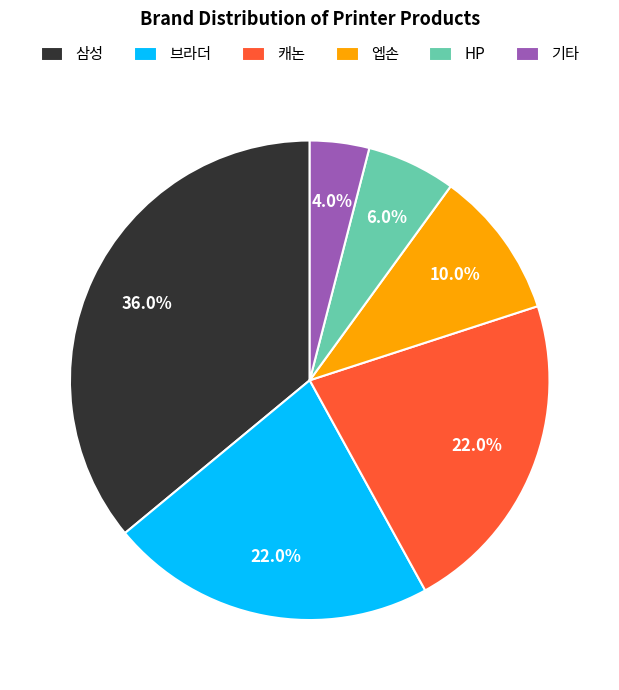

To the nearest percent, what is the combined percentage of HP and 브라더?

28%